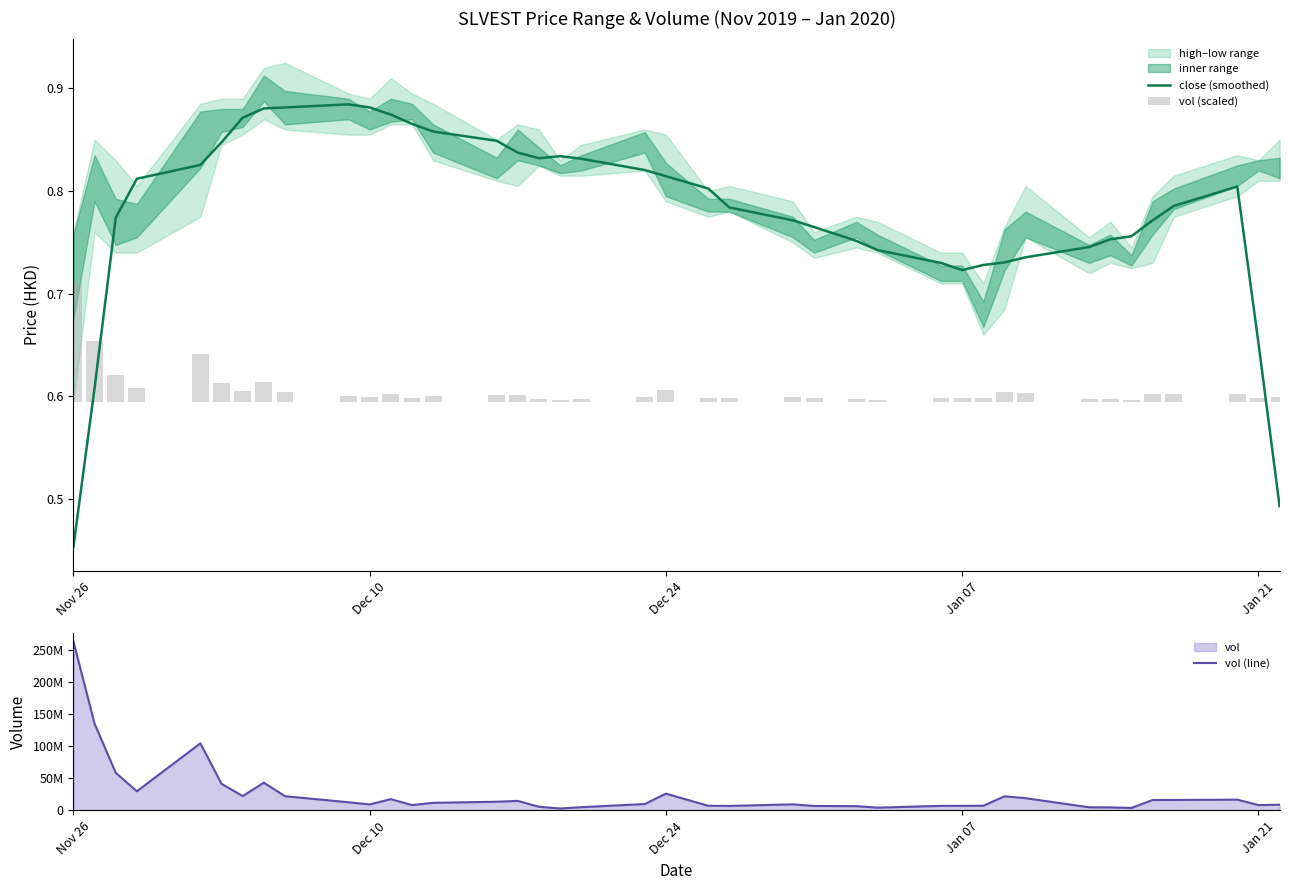

Where is close (smoothed) nearest to the value 0?

Nov 26